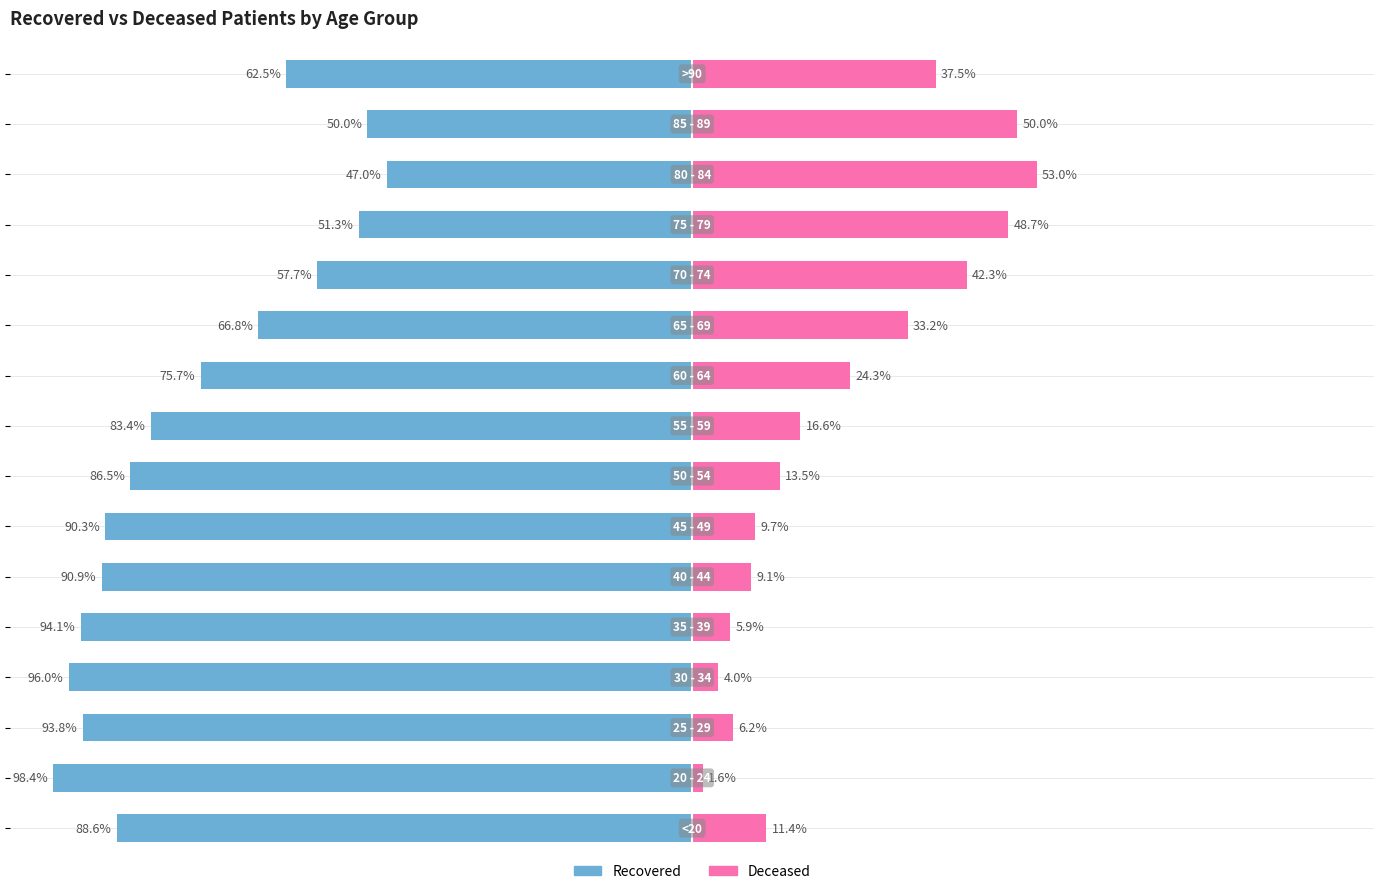

The value of deceased_patients at 4 is 1.4. True or false?

False